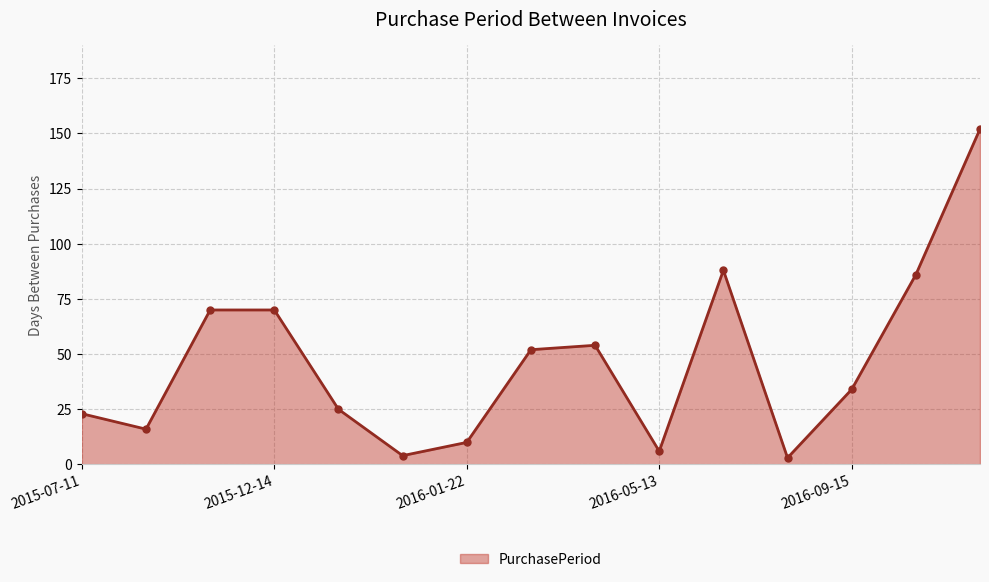

Does the chart display data point markers on the line(s)?

No